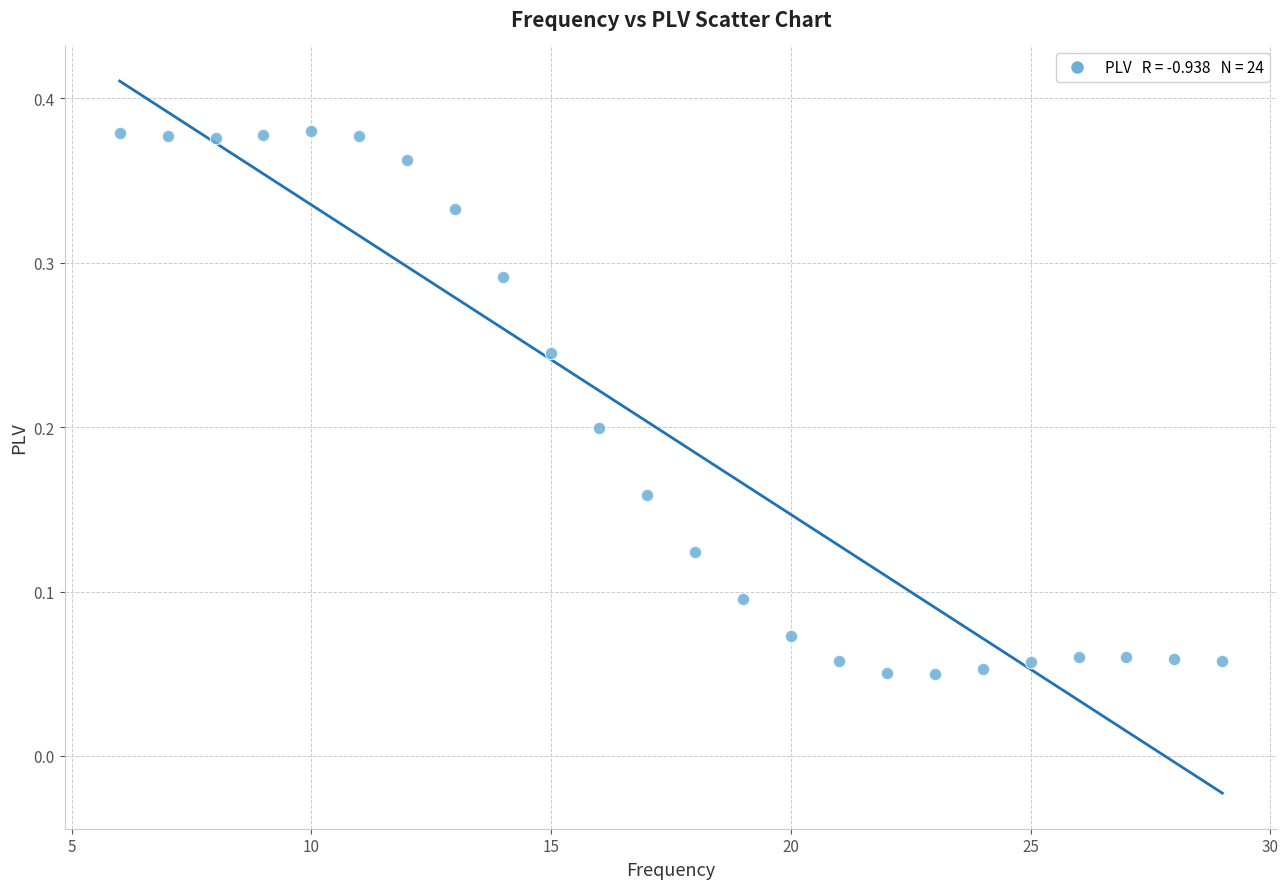

What is the range of X values (max minus min)?

23.0